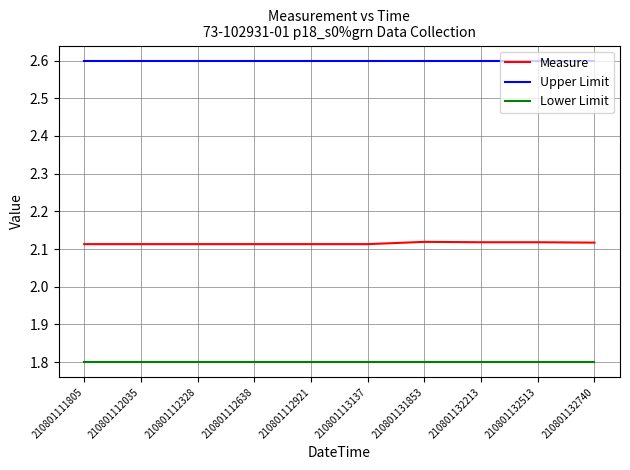

The value of Upper Limit at 210801112035 is 2.6. True or false?

True